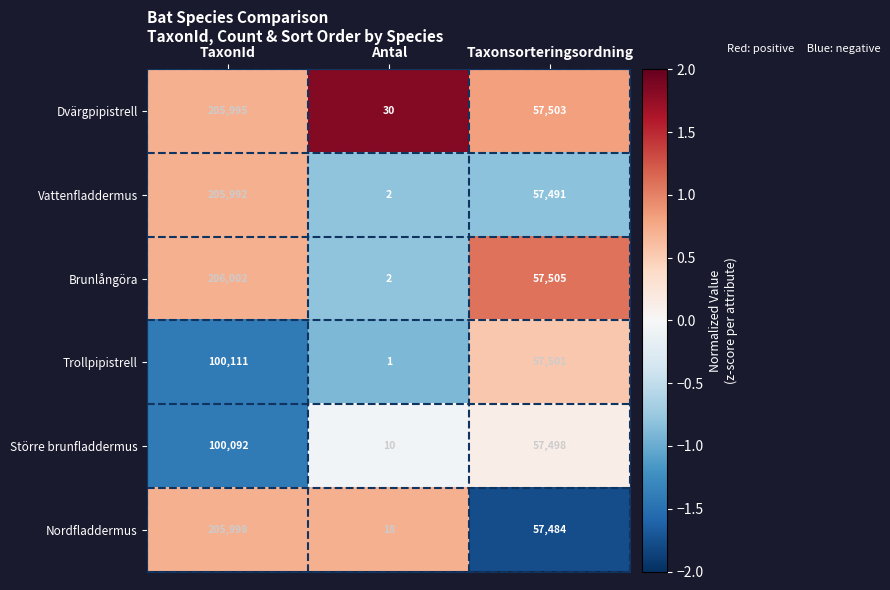

What is the difference between the maximum and second lowest values in the Större brunfladdermus series?

42594